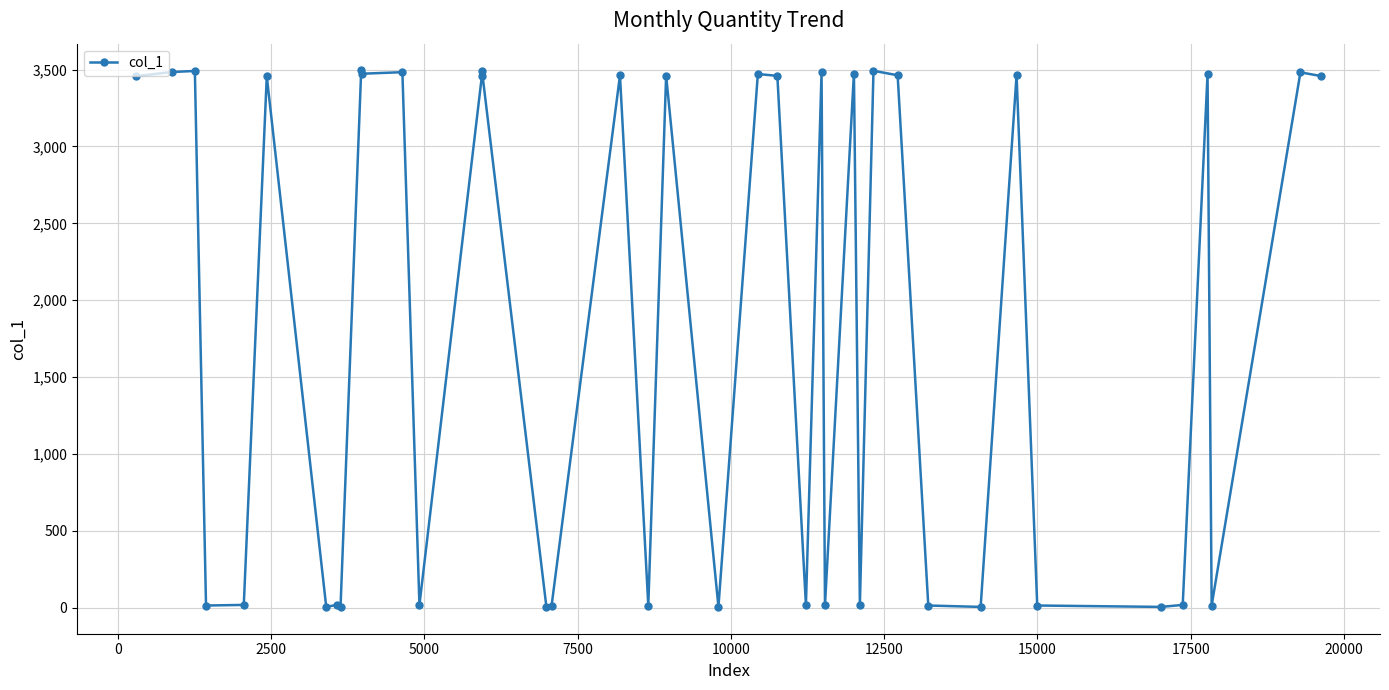

What is the greatest value displayed?

3494